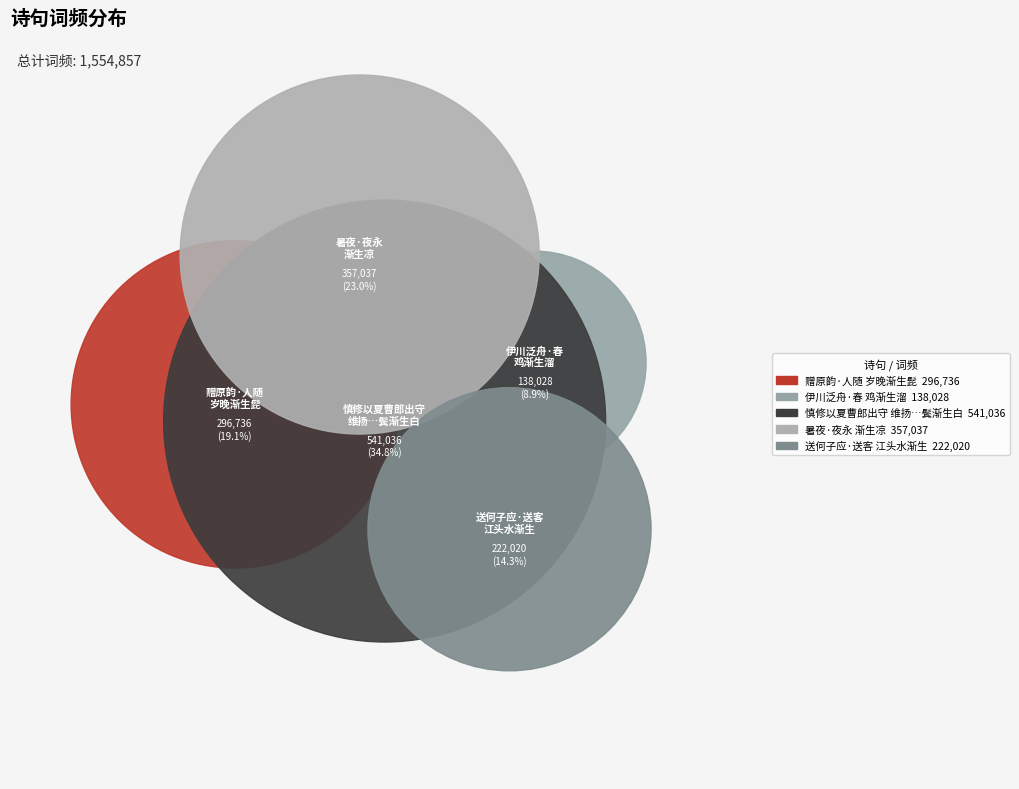

Does 伊川泛舟·春鸡渐生溜 account for over 50% of the chart?

No